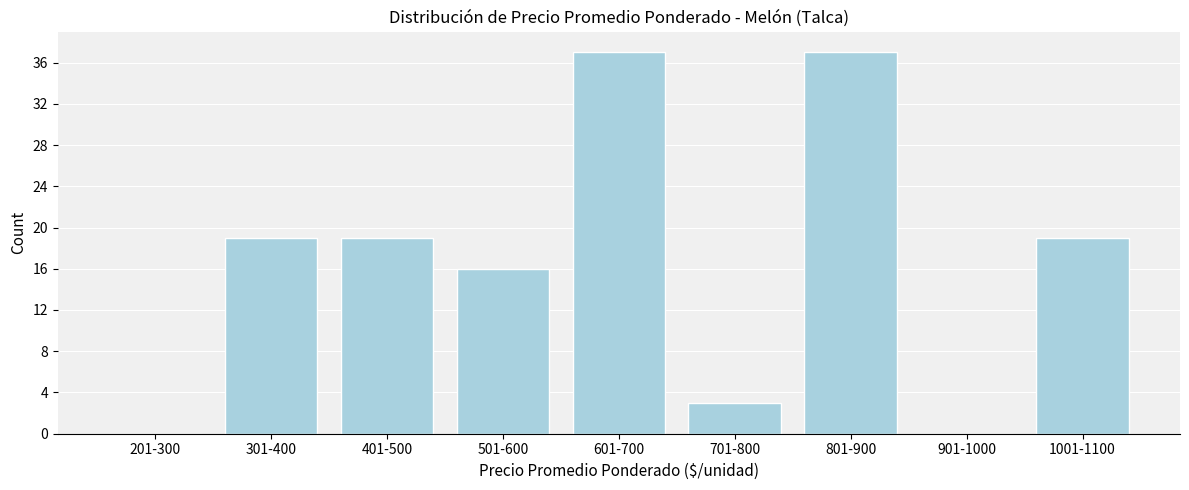

Reading left to right, list all the values displayed in this chart.

201-300=0	301-400=19	401-500=19	501-600=16	601-700=37	701-800=3	801-900=37	901-1000=0	1001-1100=19